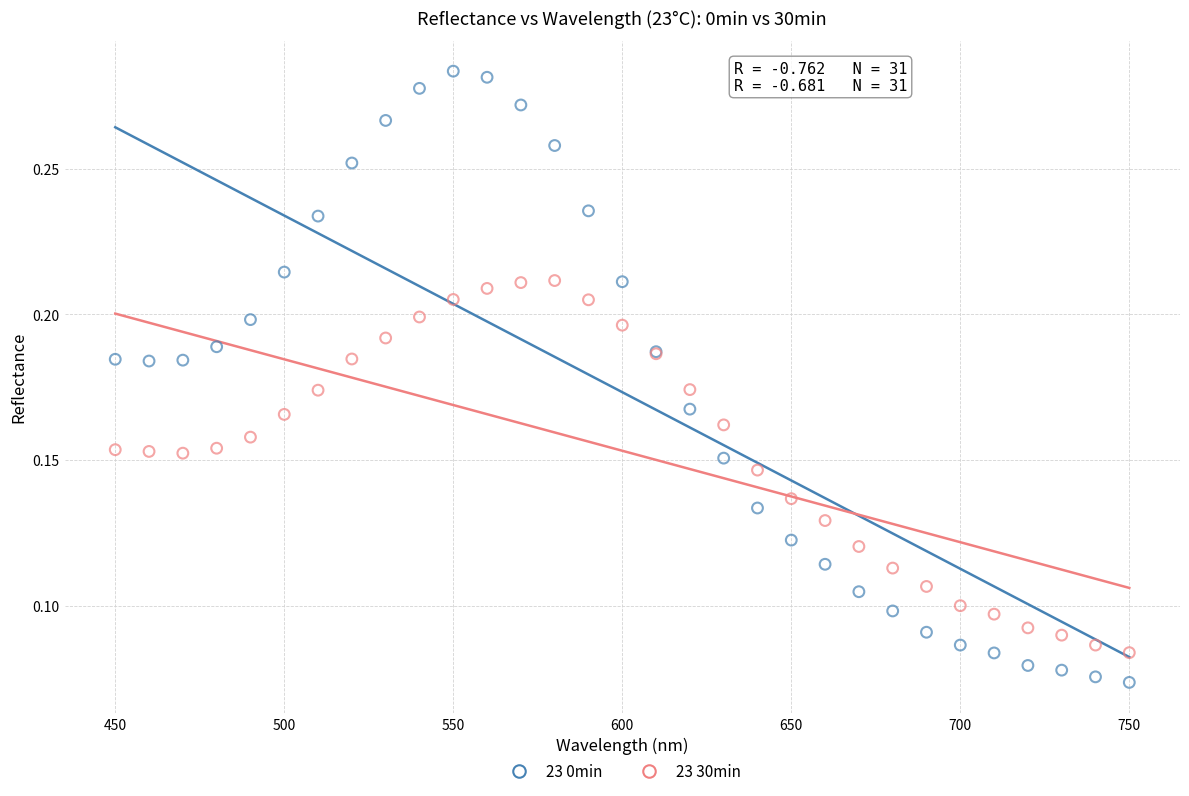

Which series reaches the minimum Y coordinate?

23 0min